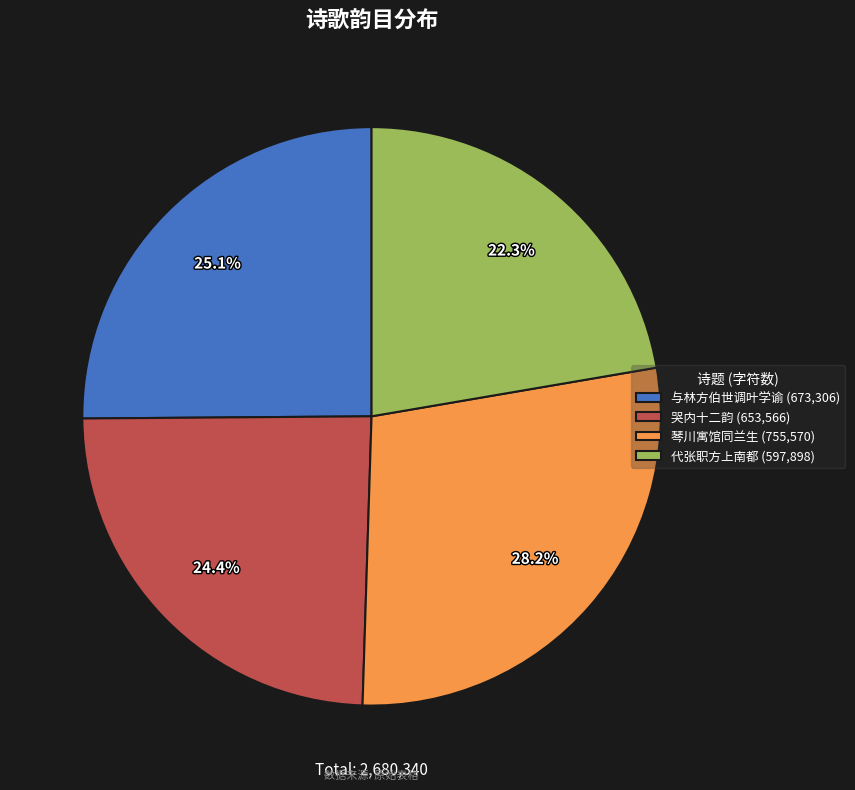

Approximately how many times larger is the value at 代张职方上南都 (597,898) compared to 与林方伯世调叶学谕 (673,306)?

0.9